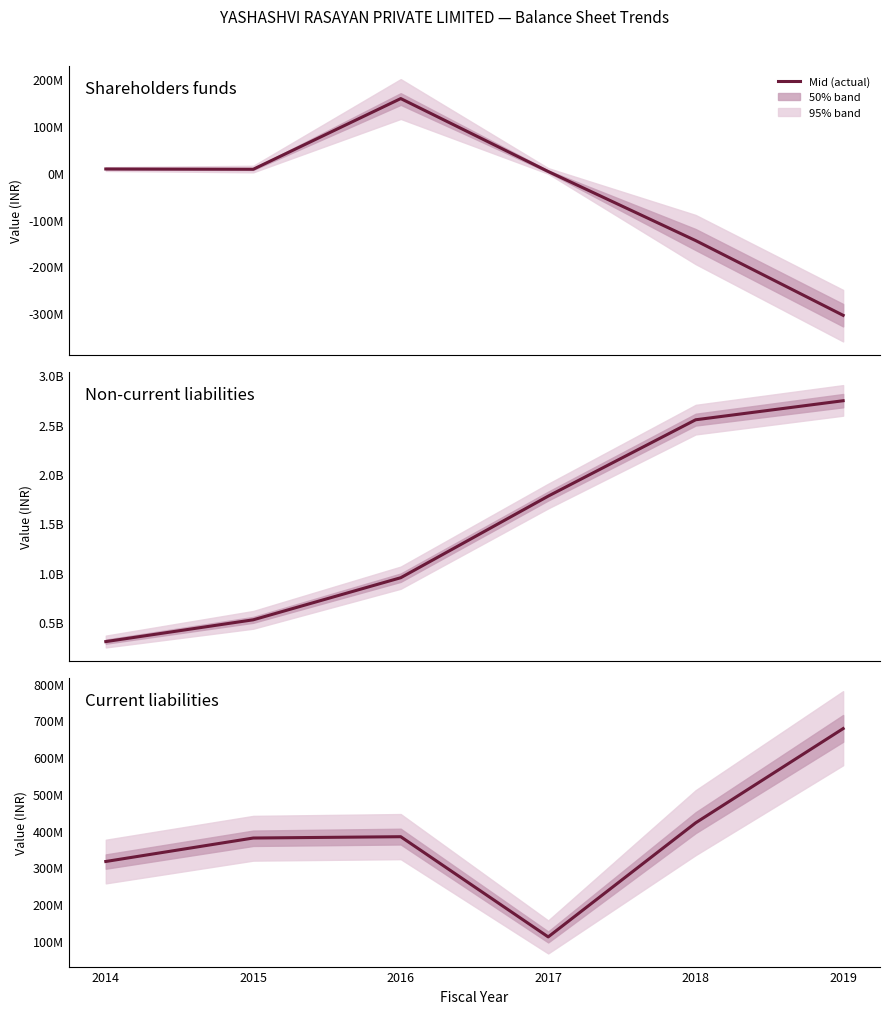

Reading left to right, transcribe all the data shown in this chart.

Shareholders funds: 8165254.0	7584573.0	158455840.2	2775998.4	-144677781.6	-304245227.0
Non-current liabilities: 299410082.0	520433380.0	947066667.1	1774476946.2	2548672594.0	2741800858.0
Current liabilities: 315697101.0	379642475.0	383237666.3	110133144.8	421058610.3	677907276.9